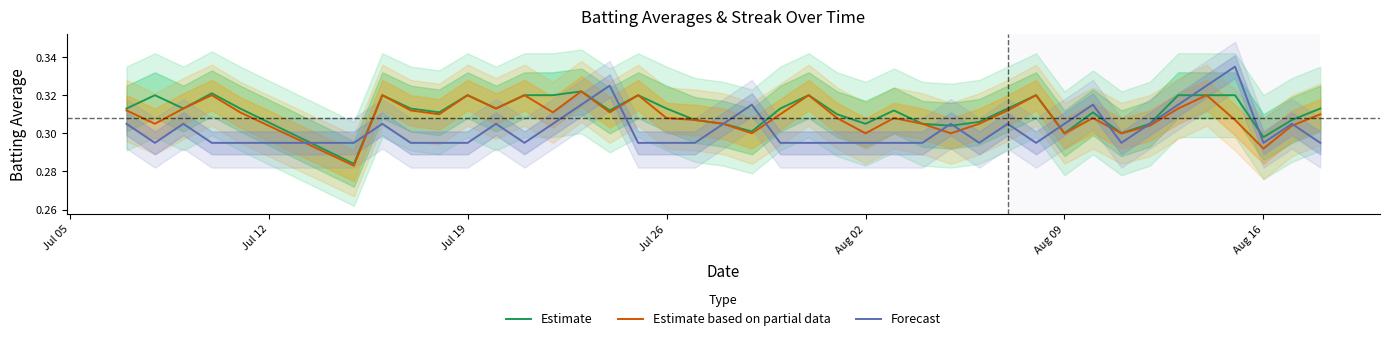

List the series in order of their peak value, highest first.

Forecast, Estimate, Estimate based on partial data